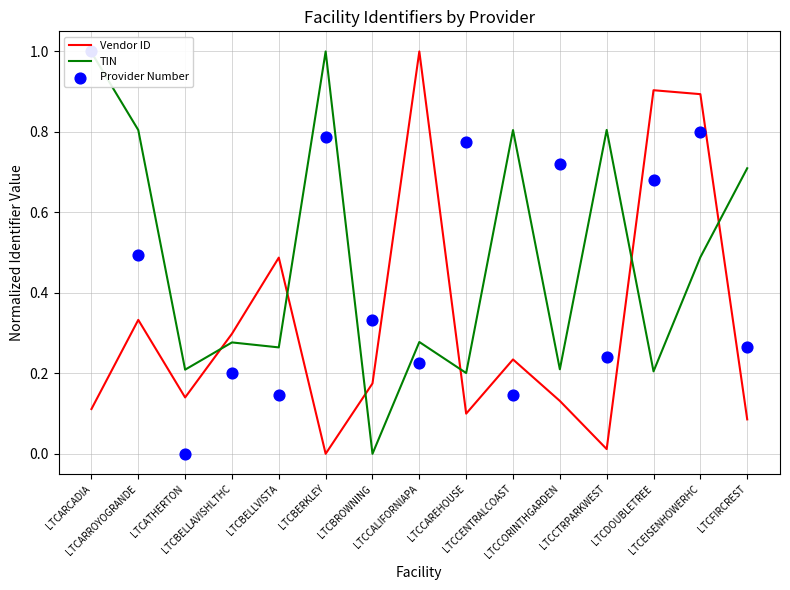

Which series has the widest spread of Y values?

Vendor ID